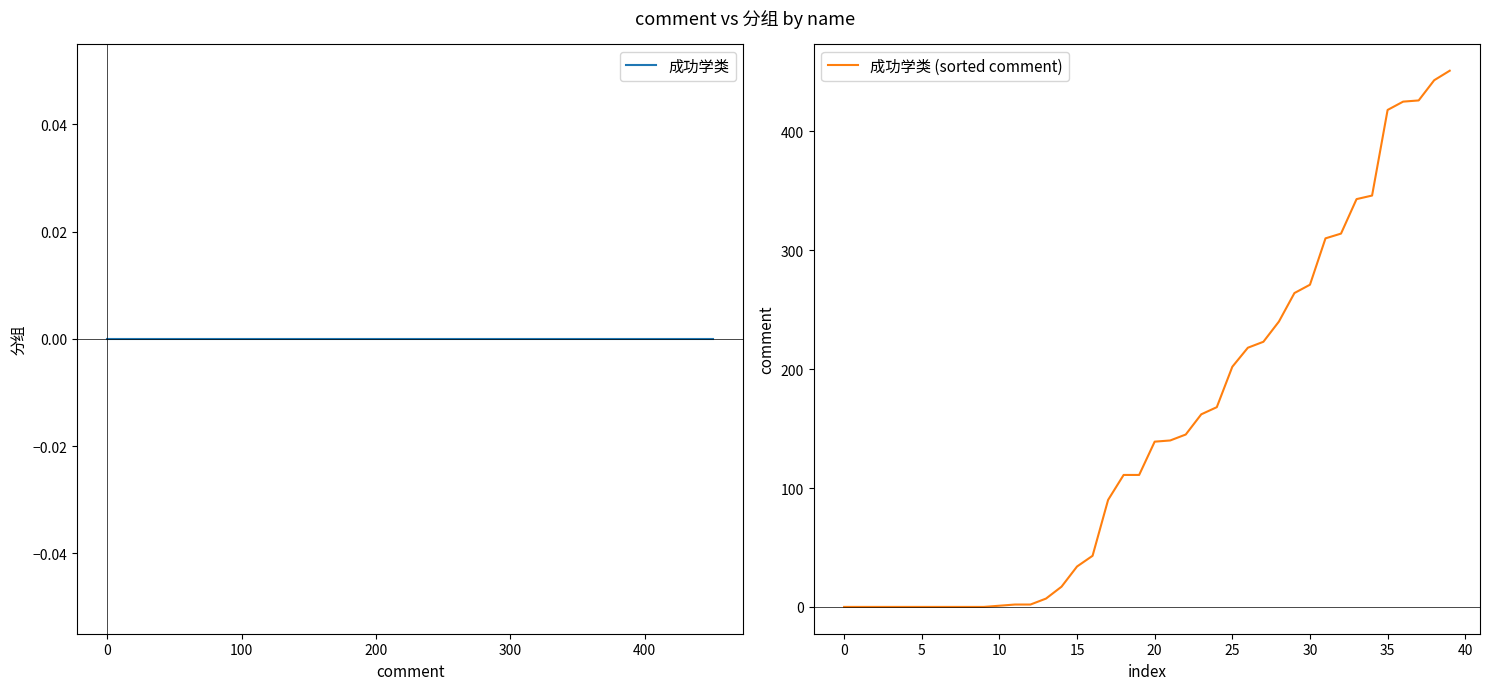

List the labels in order of value, smallest first.

0, 0, 0, 0, 0, 0, 0, 0, 0, 0, 1, 2, 2, 7, 17, 34, 43, 90, 111, 111, 139, 140, 145, 162, 168, 202, 218, 223, 240, 264, 271, 310, 314, 343, 346, 418, 425, 426, 443, 451